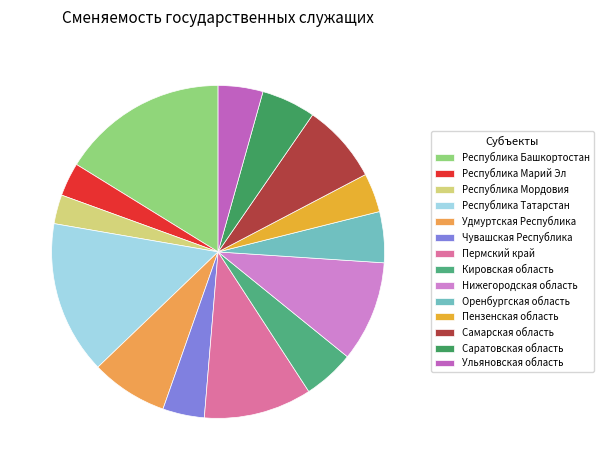

What is the ratio of the value at Чувашская Республика to the value at Республика Марий Эл?

1.2